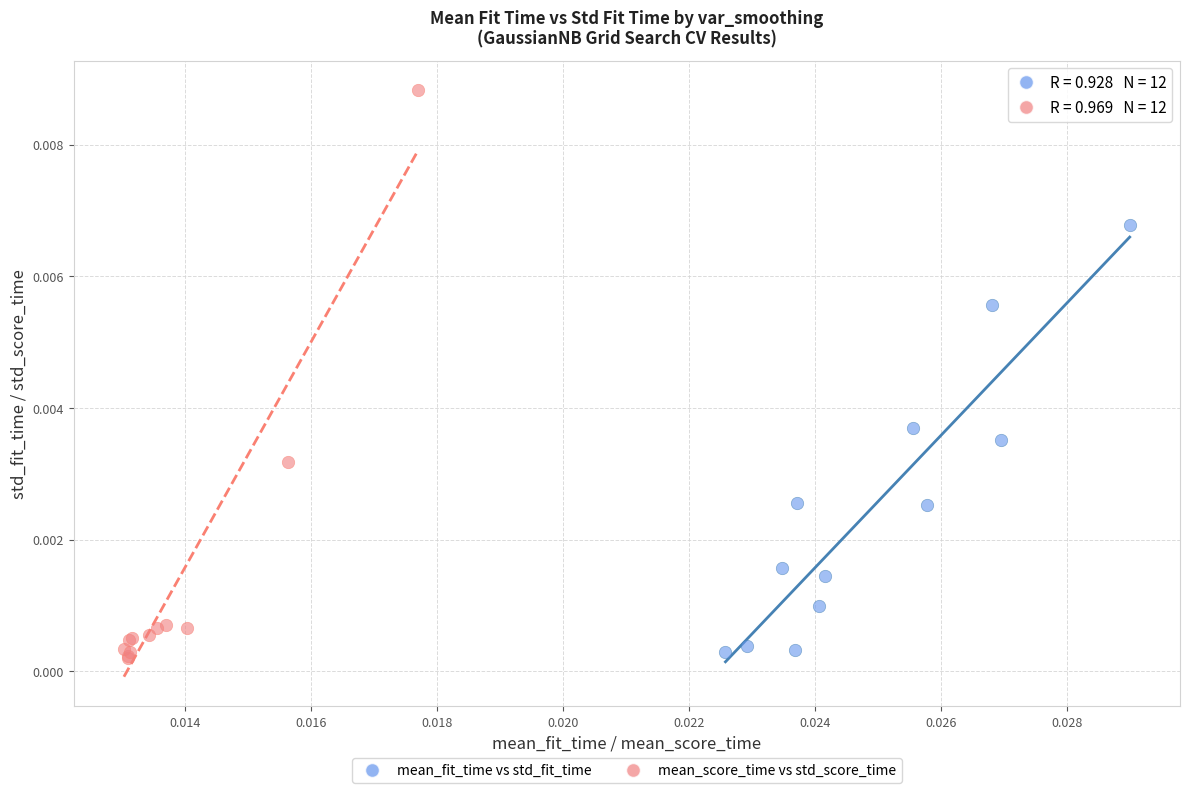

Which series reaches the maximum Y coordinate?

mean_score_time vs std_score_time